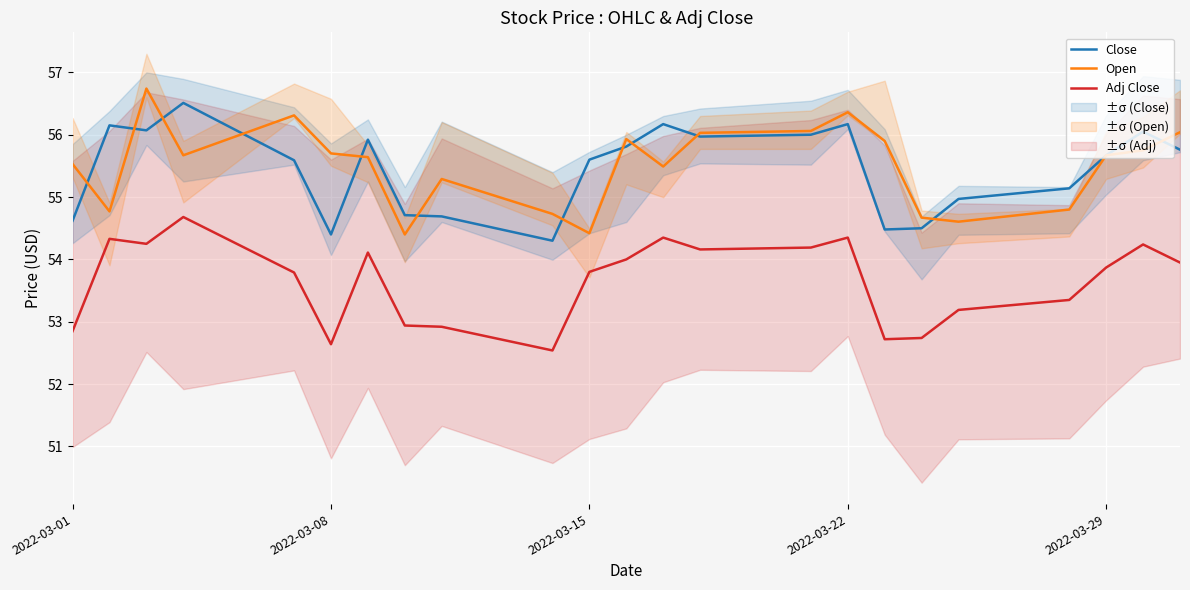

What is the difference between the maximum and minimum values in the Close series?

2.2